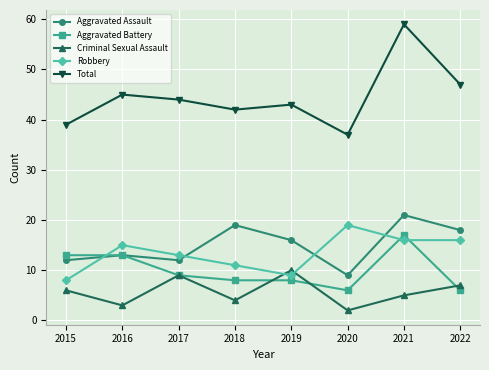

In Total, how many points are higher than both neighbors (excluding endpoints)?

3